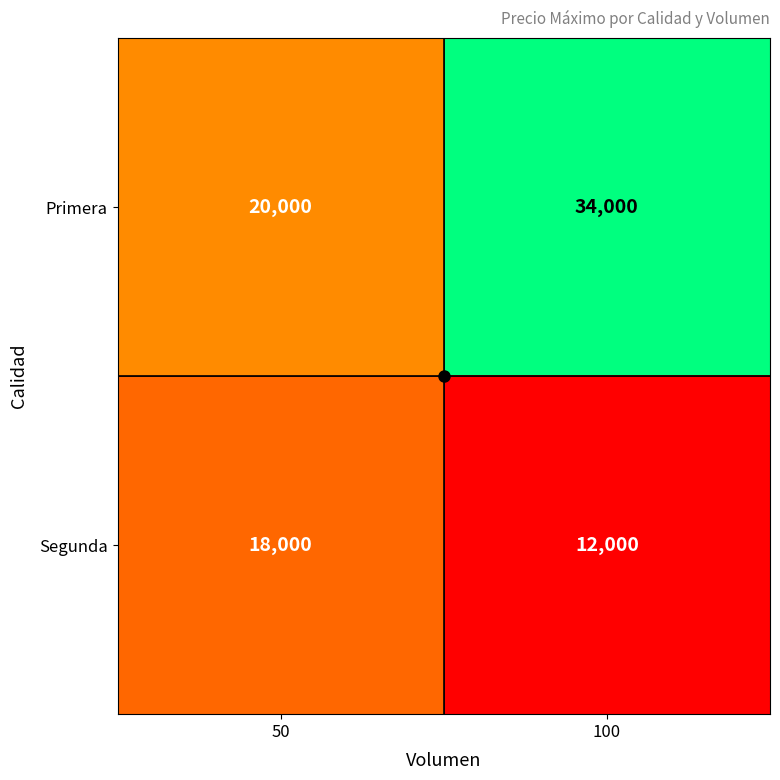

Which series has the widest spread of values?

Primera